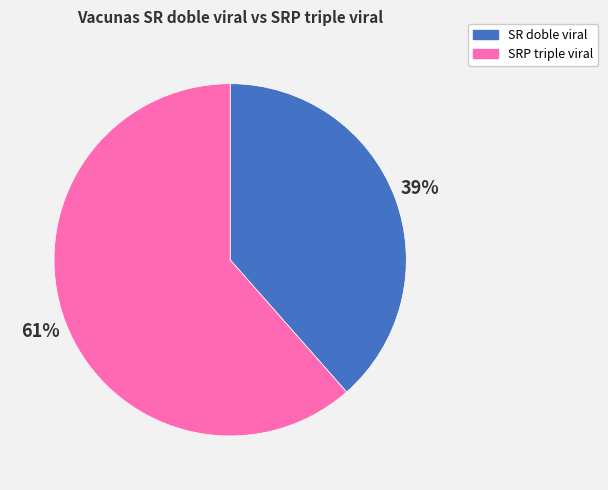

Does any single category account for the majority?

Yes